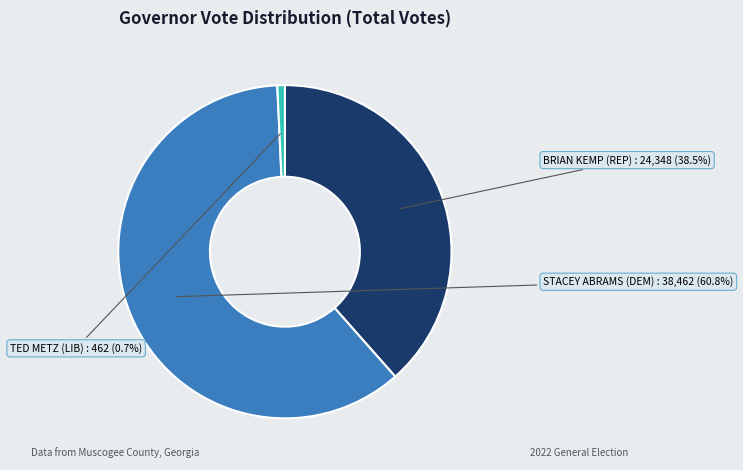

Count the number of slices in the pie.

3